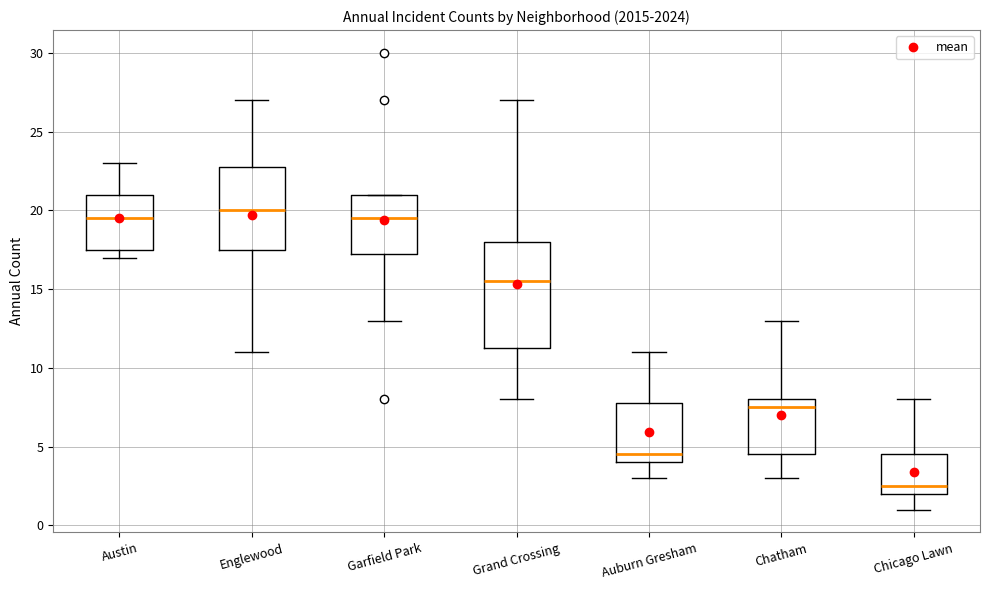

Reading left to right, read every box against the y-axis: the position of its median line, the range the box covers, and the ends of its whiskers. The values are not printed on the chart, so give them approximately, as read against the axis.

Austin: median 19.5, box 17.5 to 21.0, whiskers 17.0 to 23.0
Englewood: median 20.0, box 17.5 to 23.0, whiskers 11.0 to 27.0
Garfield Park: median 19.5, box 17.5 to 21.0, whiskers 13.0 to 21.0
Grand Crossing: median 15.5, box 11.5 to 18.0, whiskers 8.0 to 27.0
Auburn Gresham: median 4.5, box 4.0 to 8.0, whiskers 3.0 to 11.0
Chatham: median 7.5, box 4.5 to 8.0, whiskers 3.0 to 13.0
Chicago Lawn: median 2.5, box 2.0 to 4.5, whiskers 1.0 to 8.0